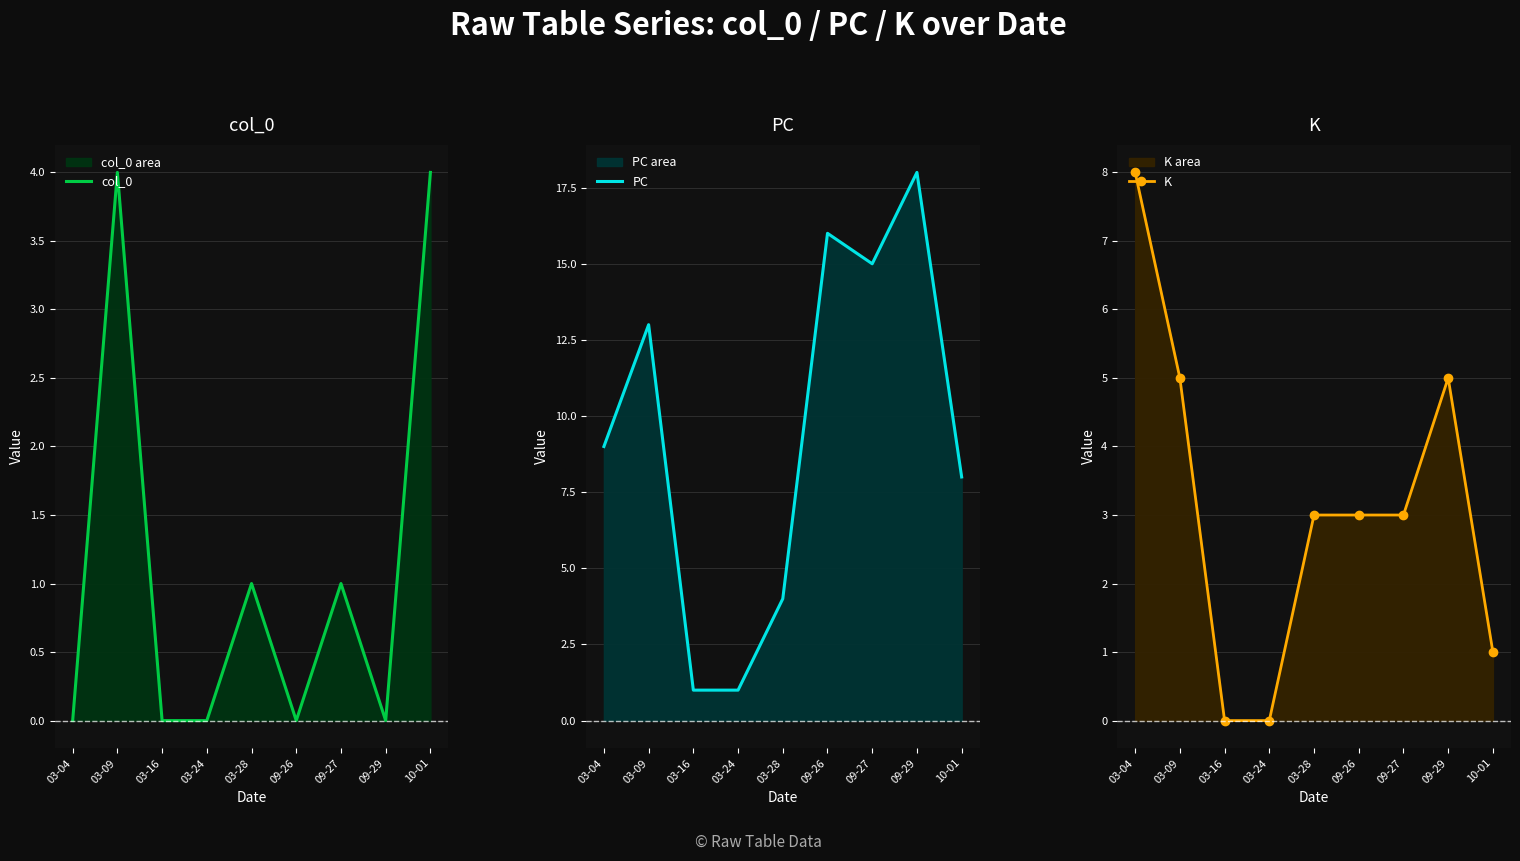

List the labels in order of PC value, smallest first.

03-16, 03-24, 03-28, 10-01, 03-04, 03-09, 09-27, 09-26, 09-29